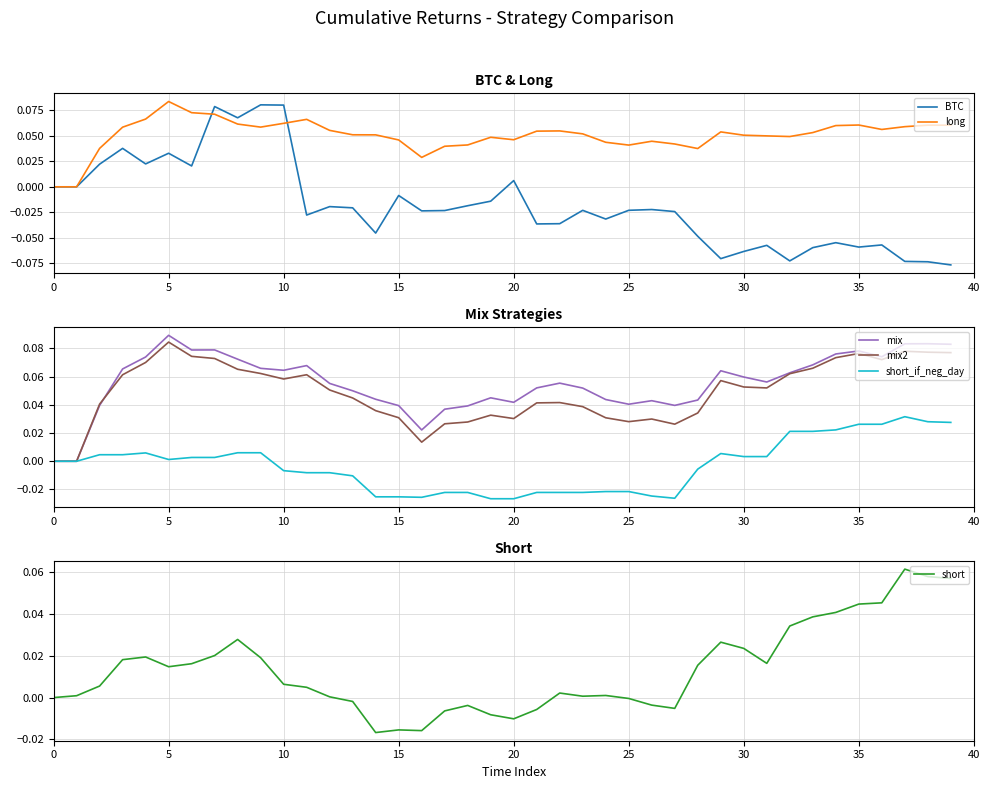

Which series has the largest range (max minus min)?

BTC